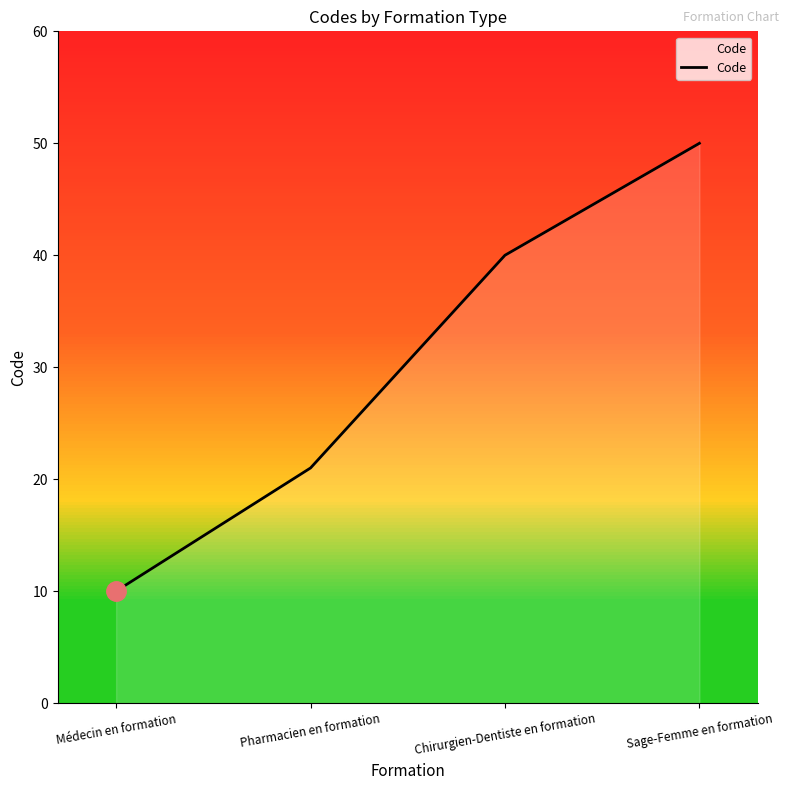

The chart shows a value of 58 at Chirurgien-Dentiste en formation. True or false?

False